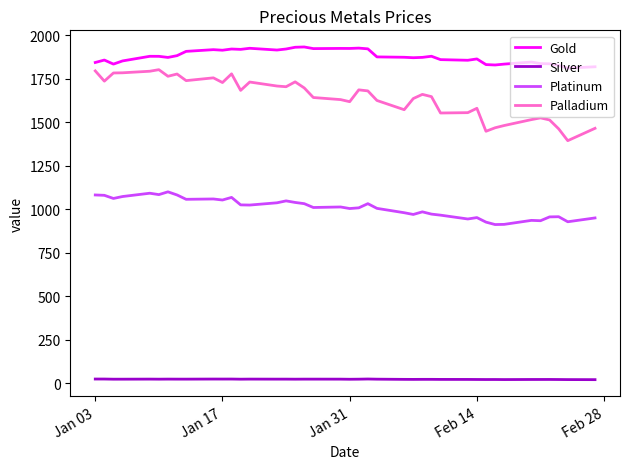

Which series has the largest total across all categories?

Gold